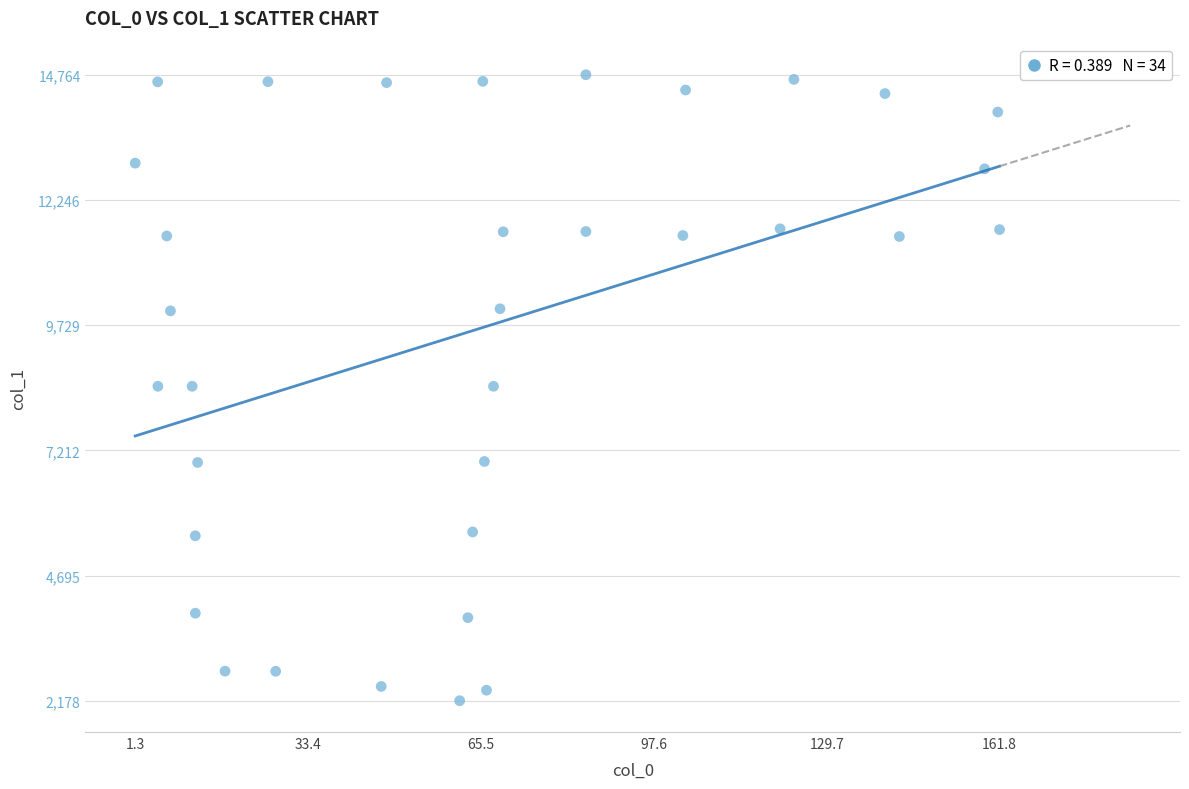

What is the range of X values (max minus min)?

160.5